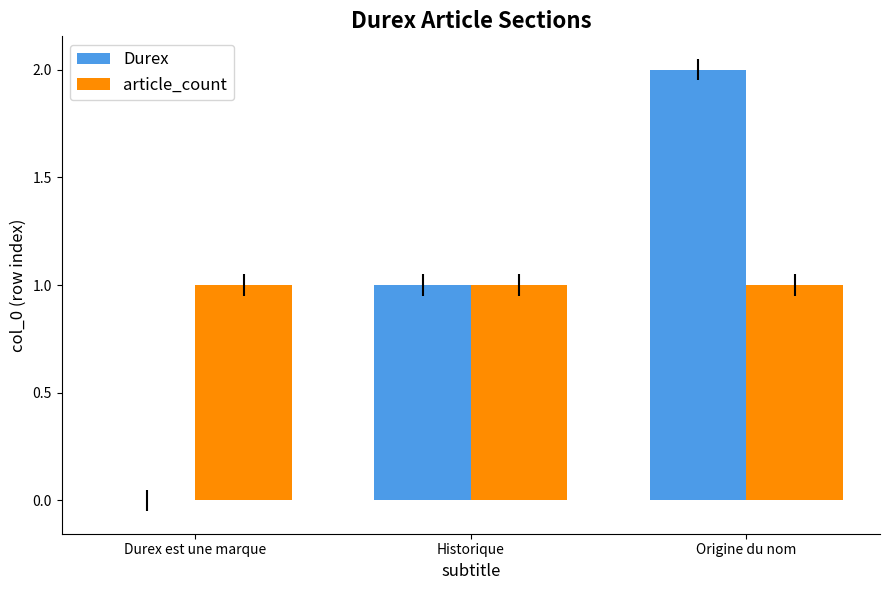

Does the chart contain stacked bars?

No